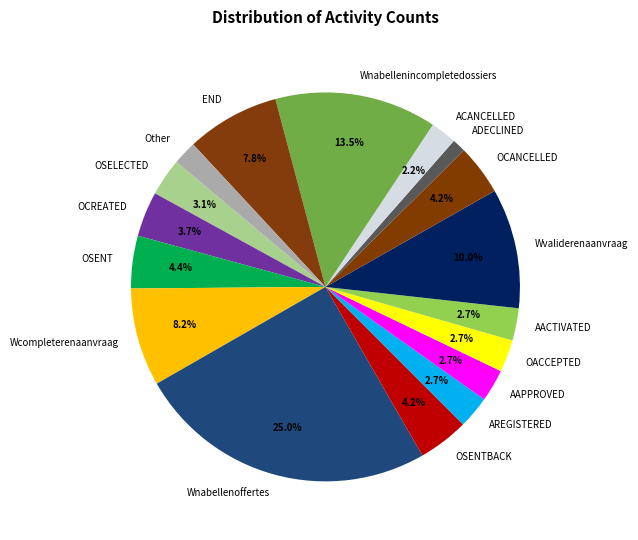

What is the ratio of the value at Other to the value at OACCEPTED?

0.7